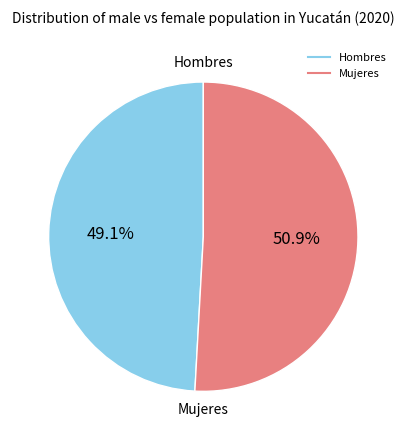

Which category has the smallest portion of the pie?

Hombres